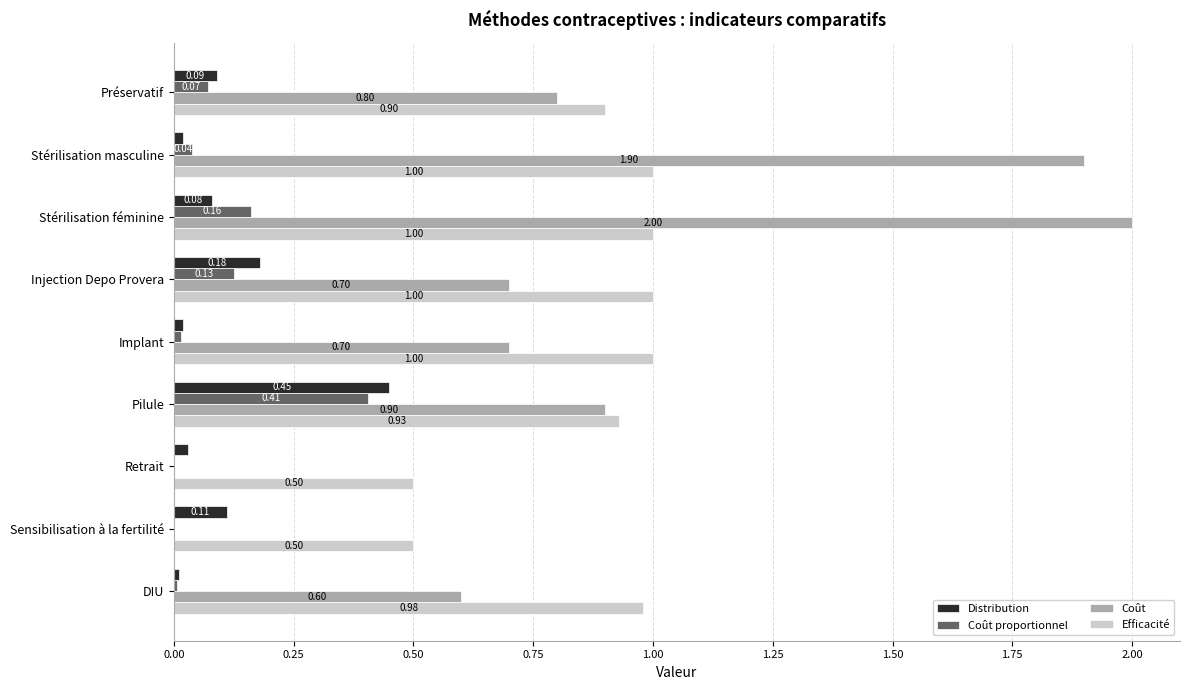

At which label is Coût closest to 1?

Pilule